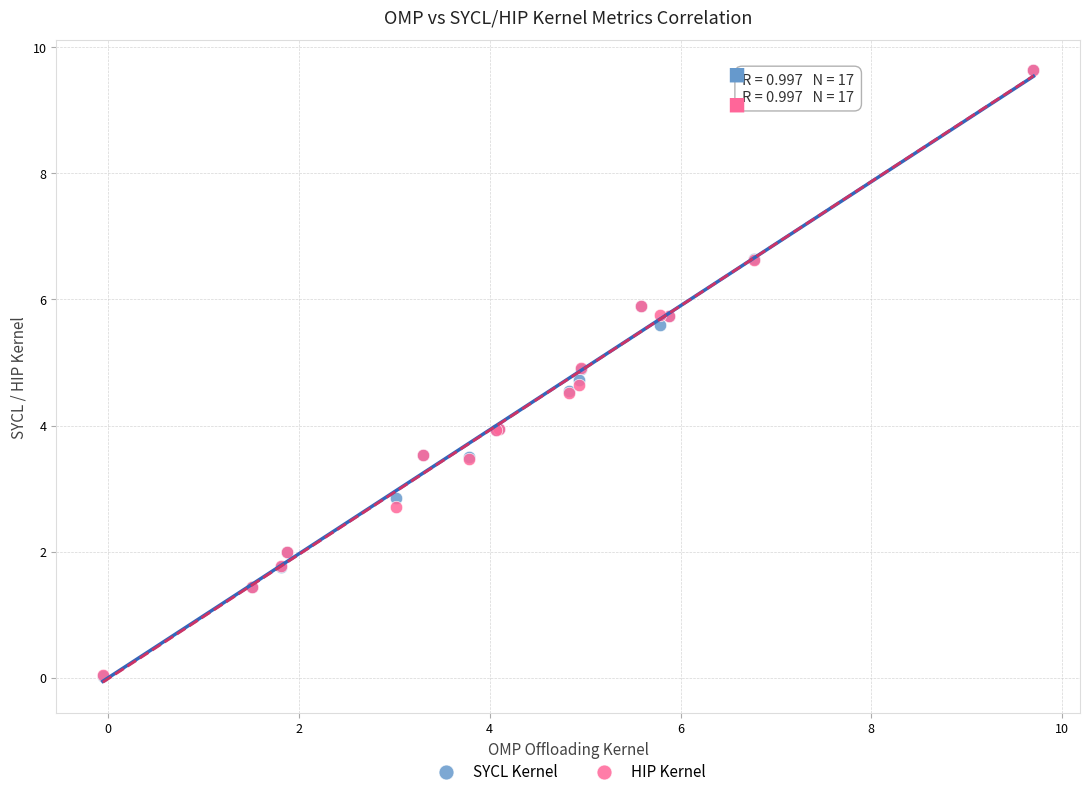

What are all the series names shown in the legend?

SYCL Kernel, HIP Kernel